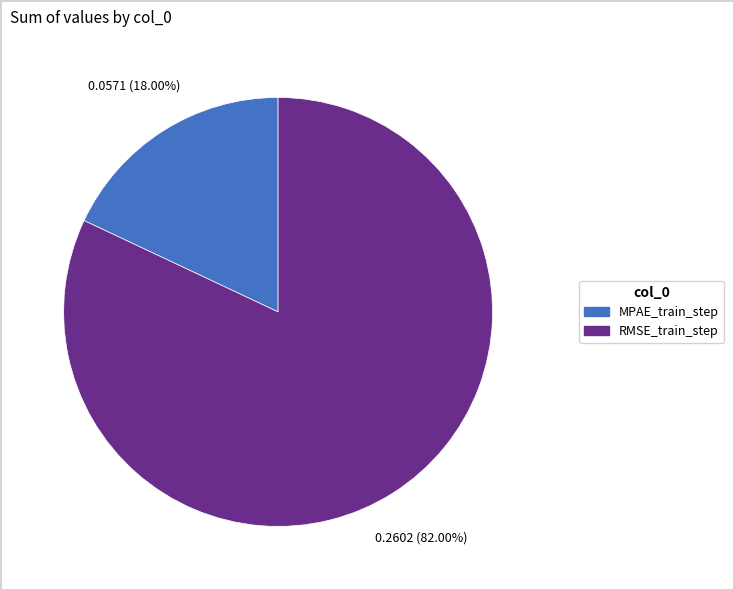

What percentage is NOT represented by MPAE_train_step?

82.0%